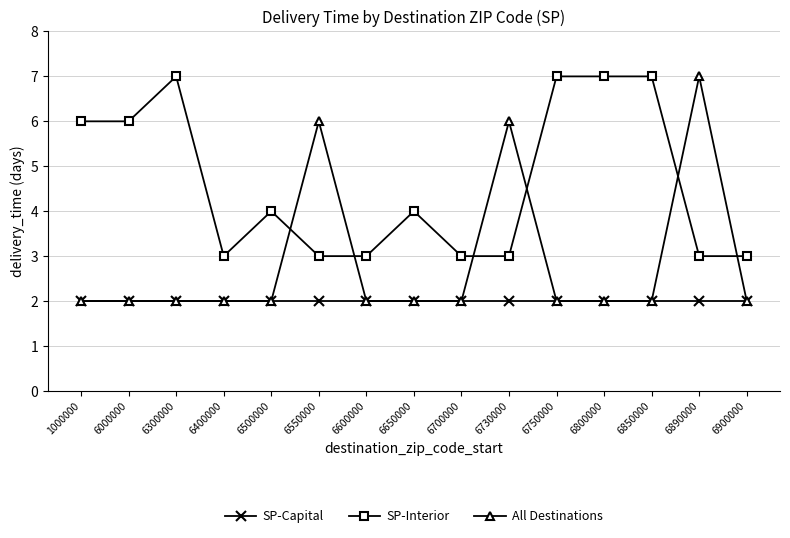

What are all the series names shown in the legend?

SP-Capital, SP-Interior, All Destinations